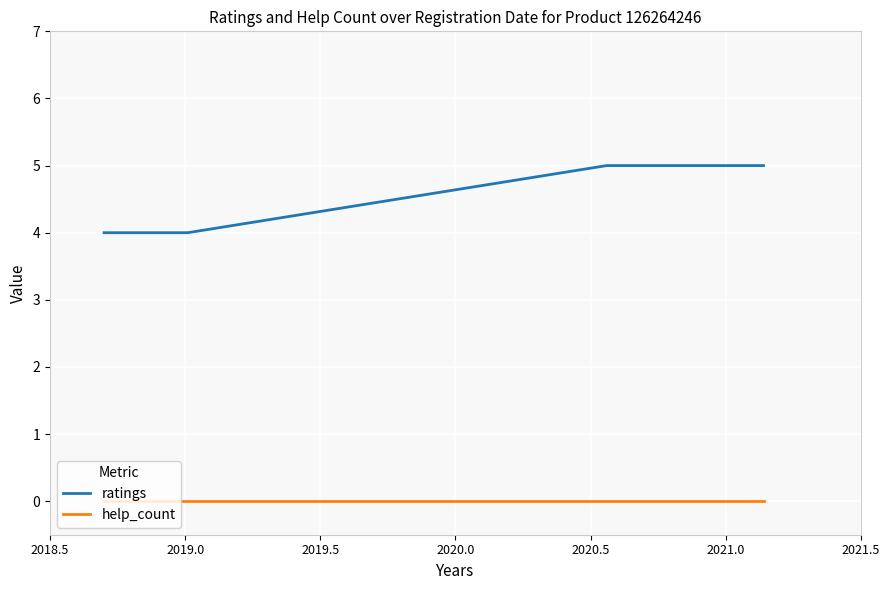

True or false: help_count and ratings intersect in this chart.

False